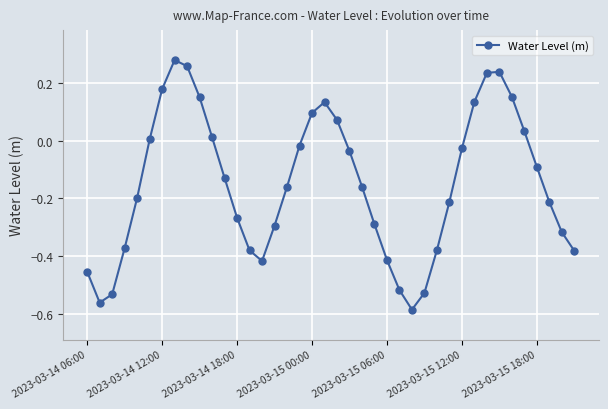

How many lines are shown in the chart?

1